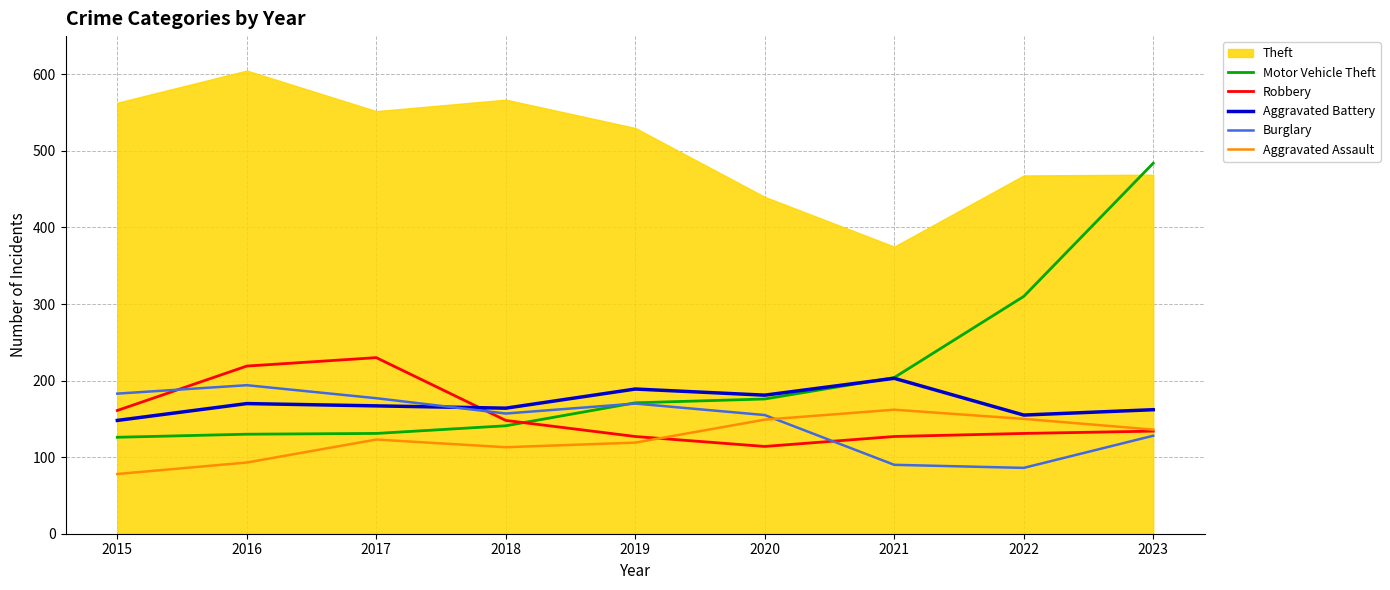

Is the value of Aggravated Battery at 2017 greater than the value of Motor Vehicle Theft at 2016?

Yes